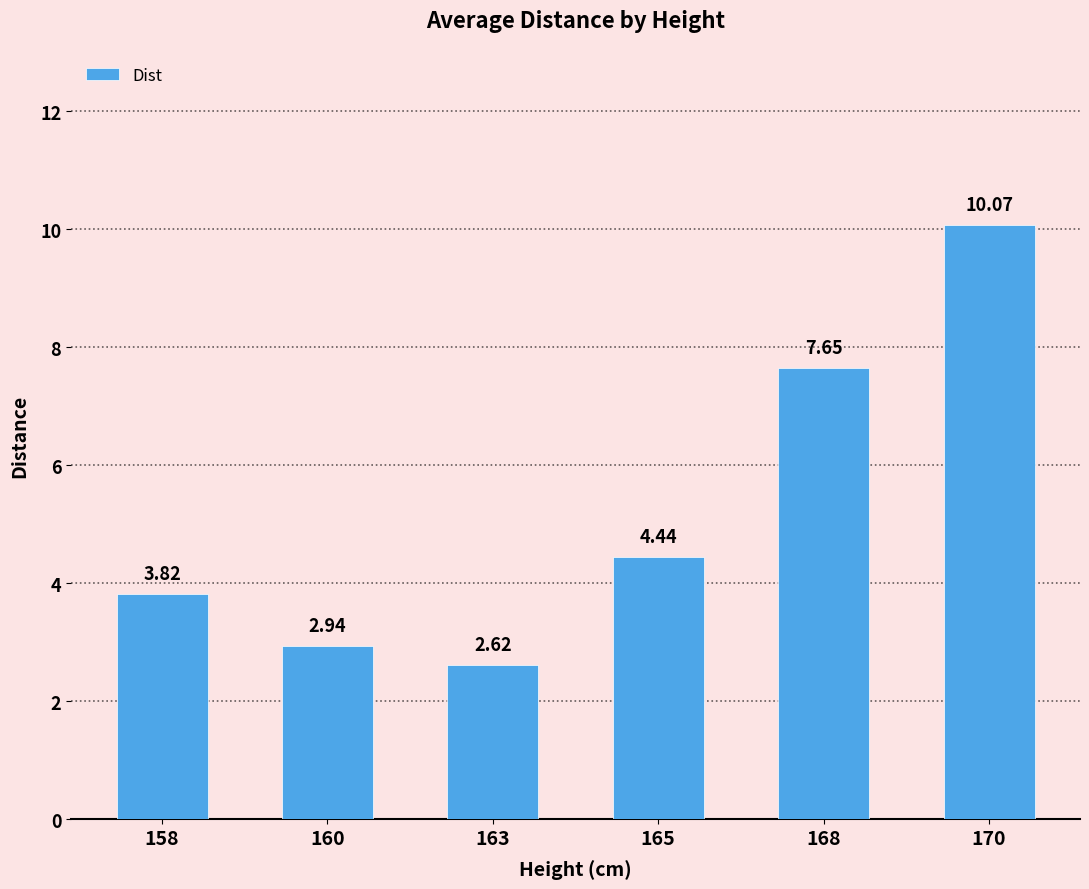

Rank the categories by value from lowest to highest.

163, 160, 158, 165, 168, 170